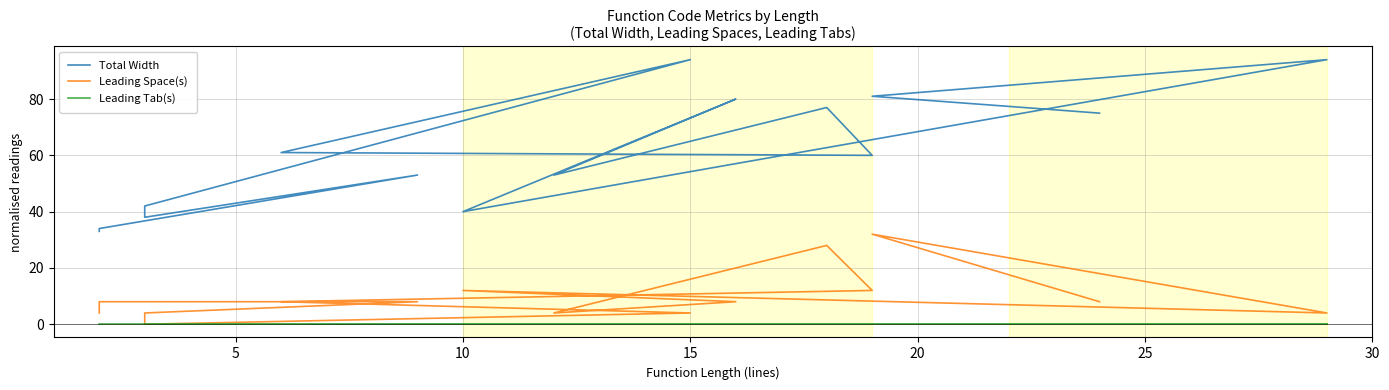

What is the difference between the maximum and minimum values in the Leading Space(s) series?

32